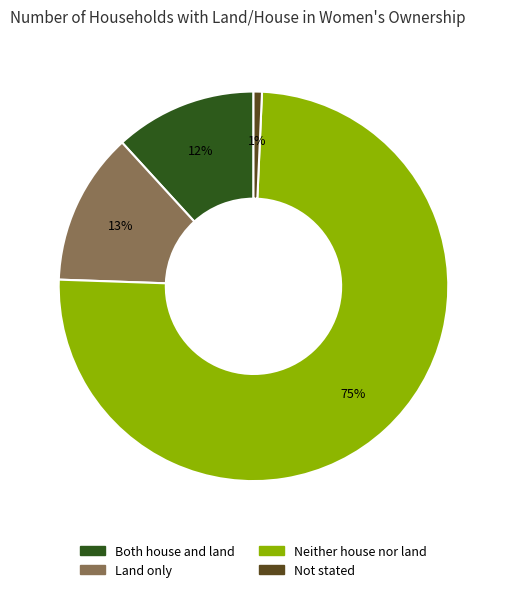

Rank the categories by value from highest to lowest.

Neither house nor land, Land only, Both house and land, Not stated